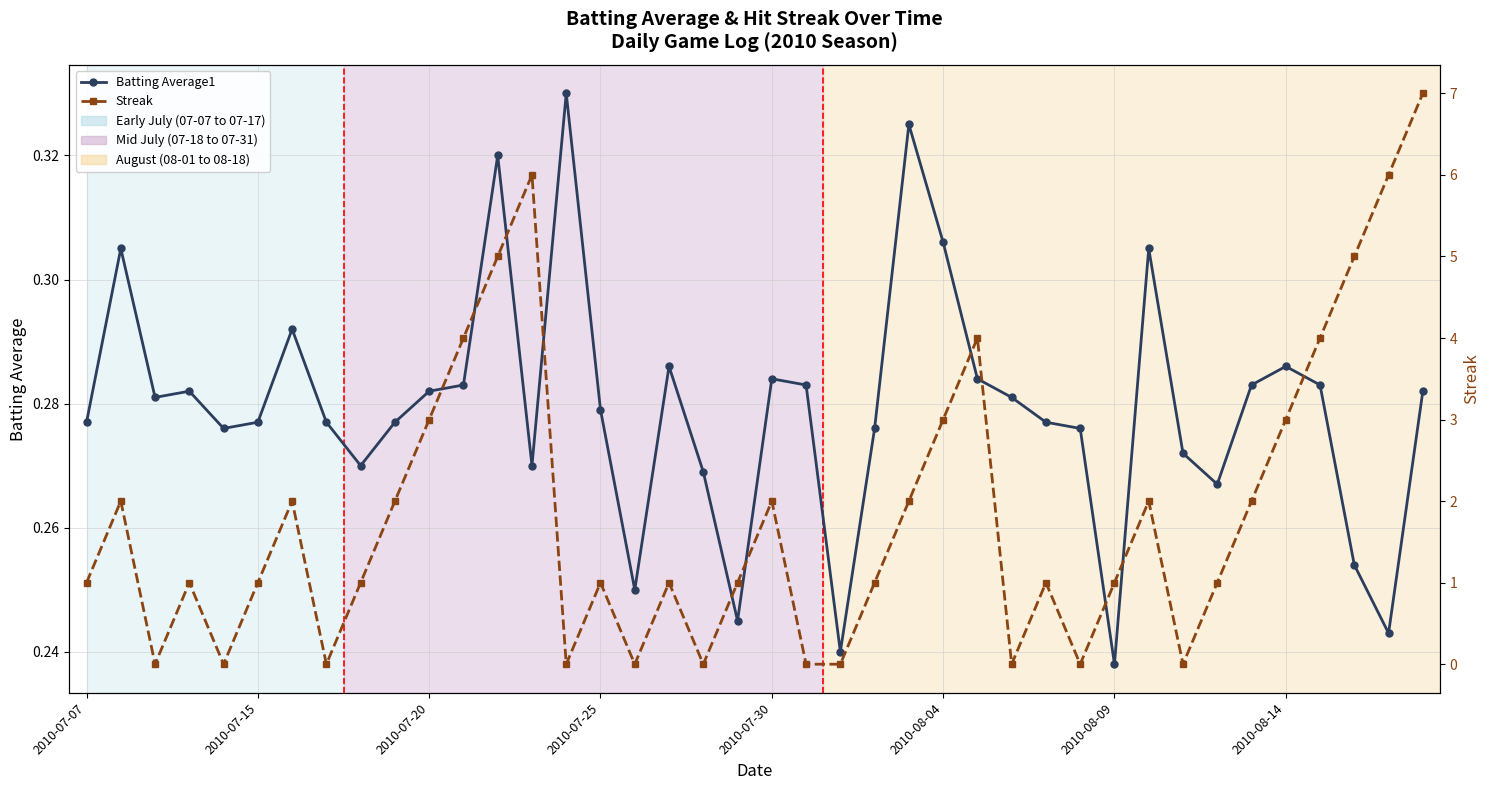

Is the value of Batting Average1 at 8 greater than the value of Streak at 10?

No